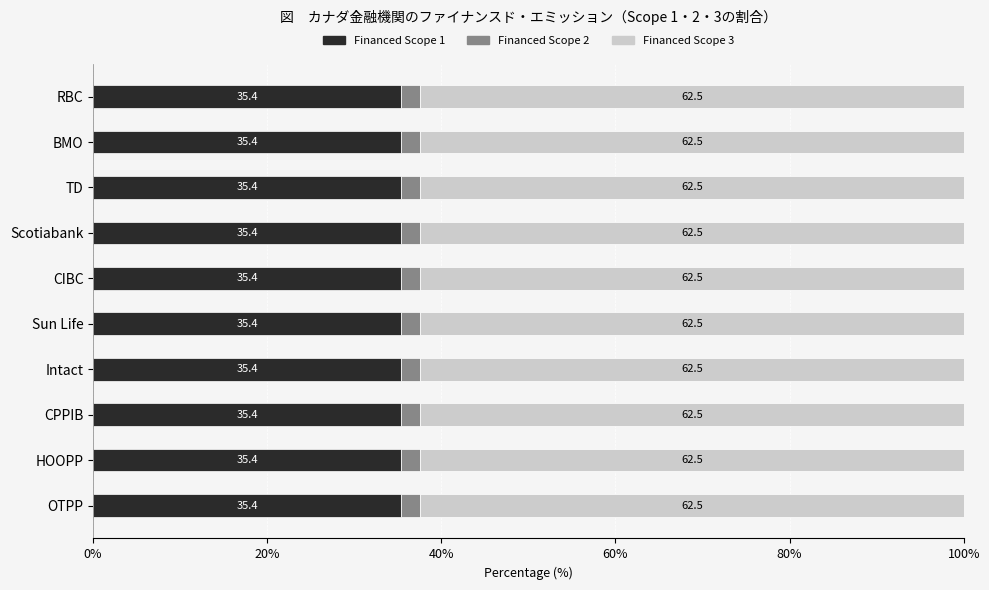

What is the average value of the Financed Scope 1 series?

35.4